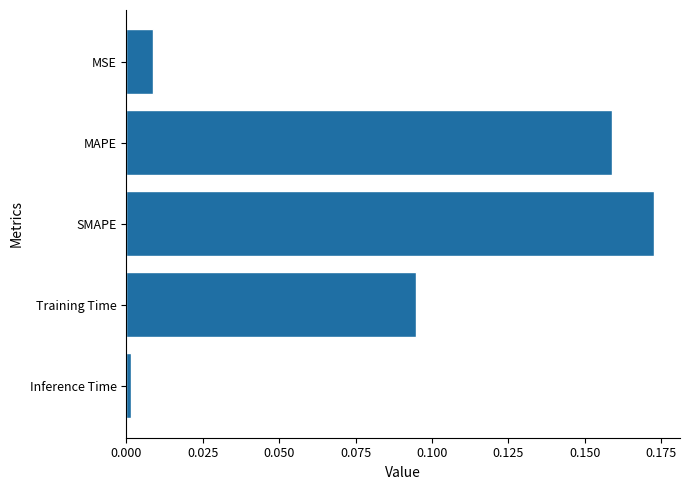

List the labels in order of value, smallest first.

Inference Time, MSE, Training Time, MAPE, SMAPE